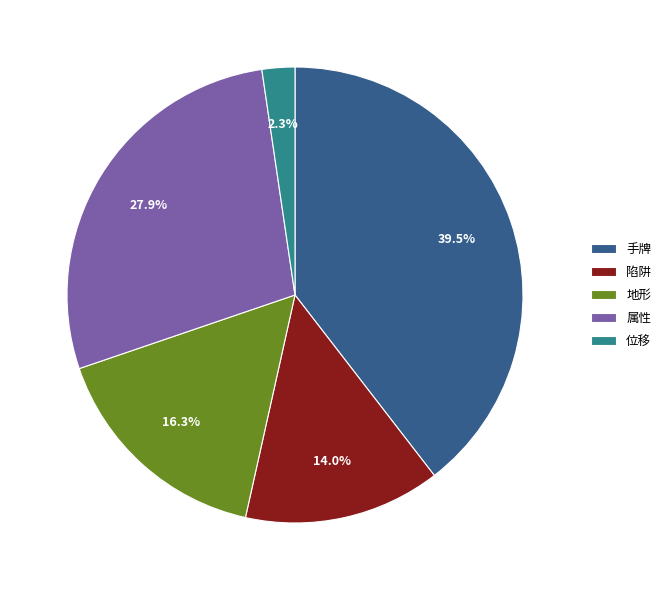

What percentage is the 属性 slice, to the nearest percent?

28%